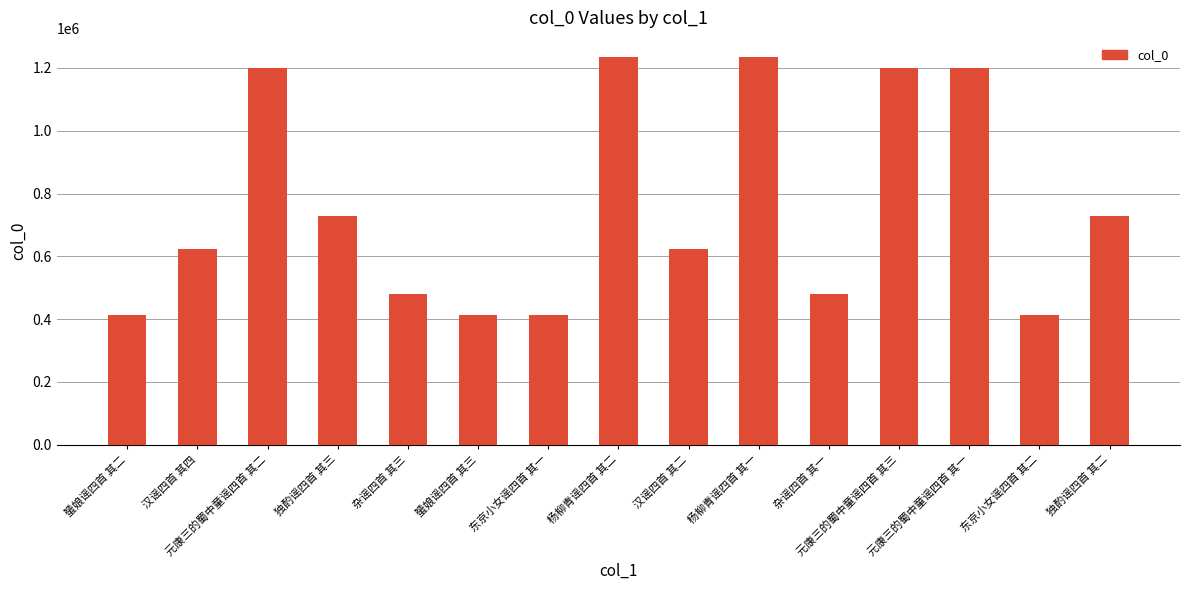

What is the smallest value displayed?

413202